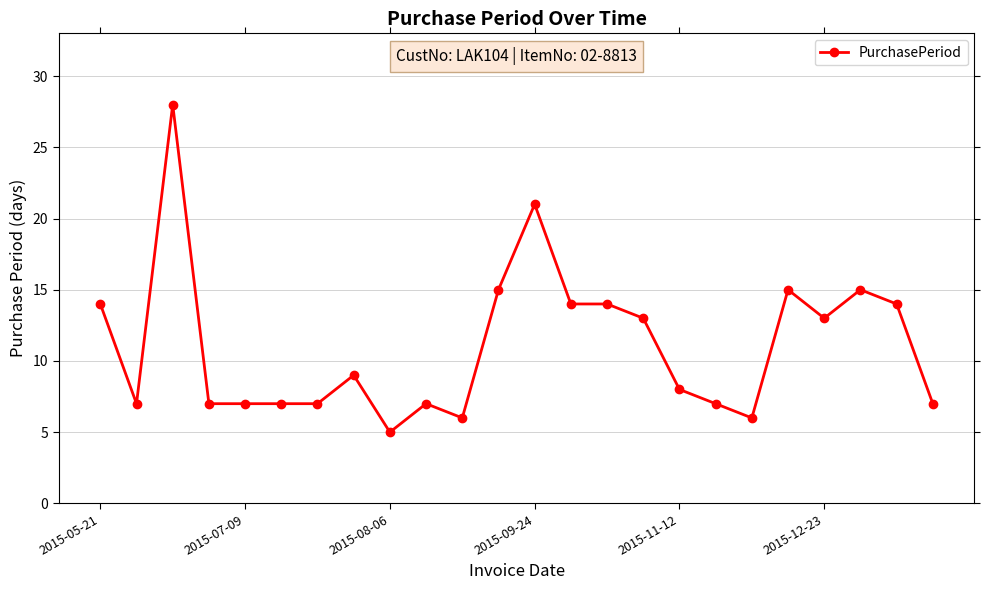

What is the difference between the maximum and minimum values?

23